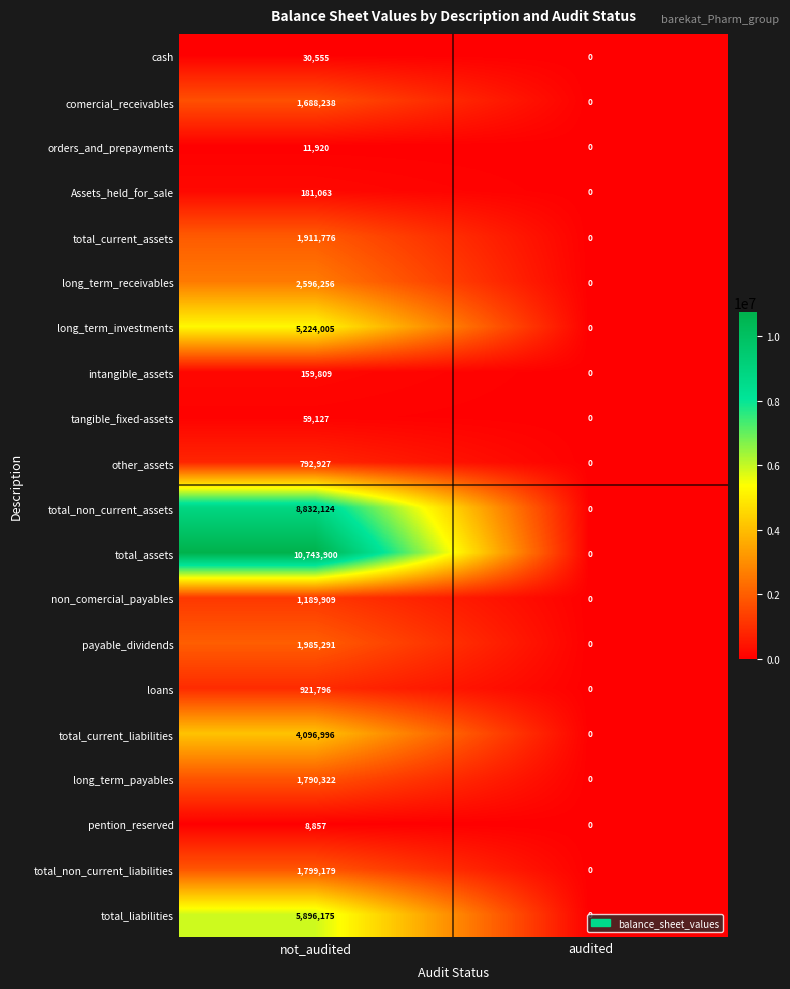

Which series has the widest spread of values?

total_assets